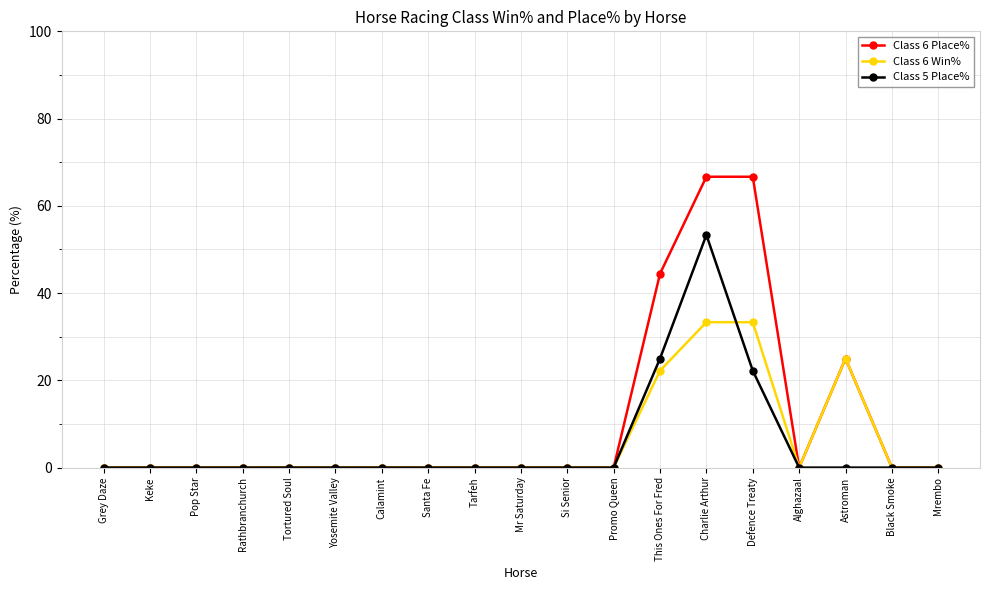

What is the average value of the Class 5 Place% series?

5.3